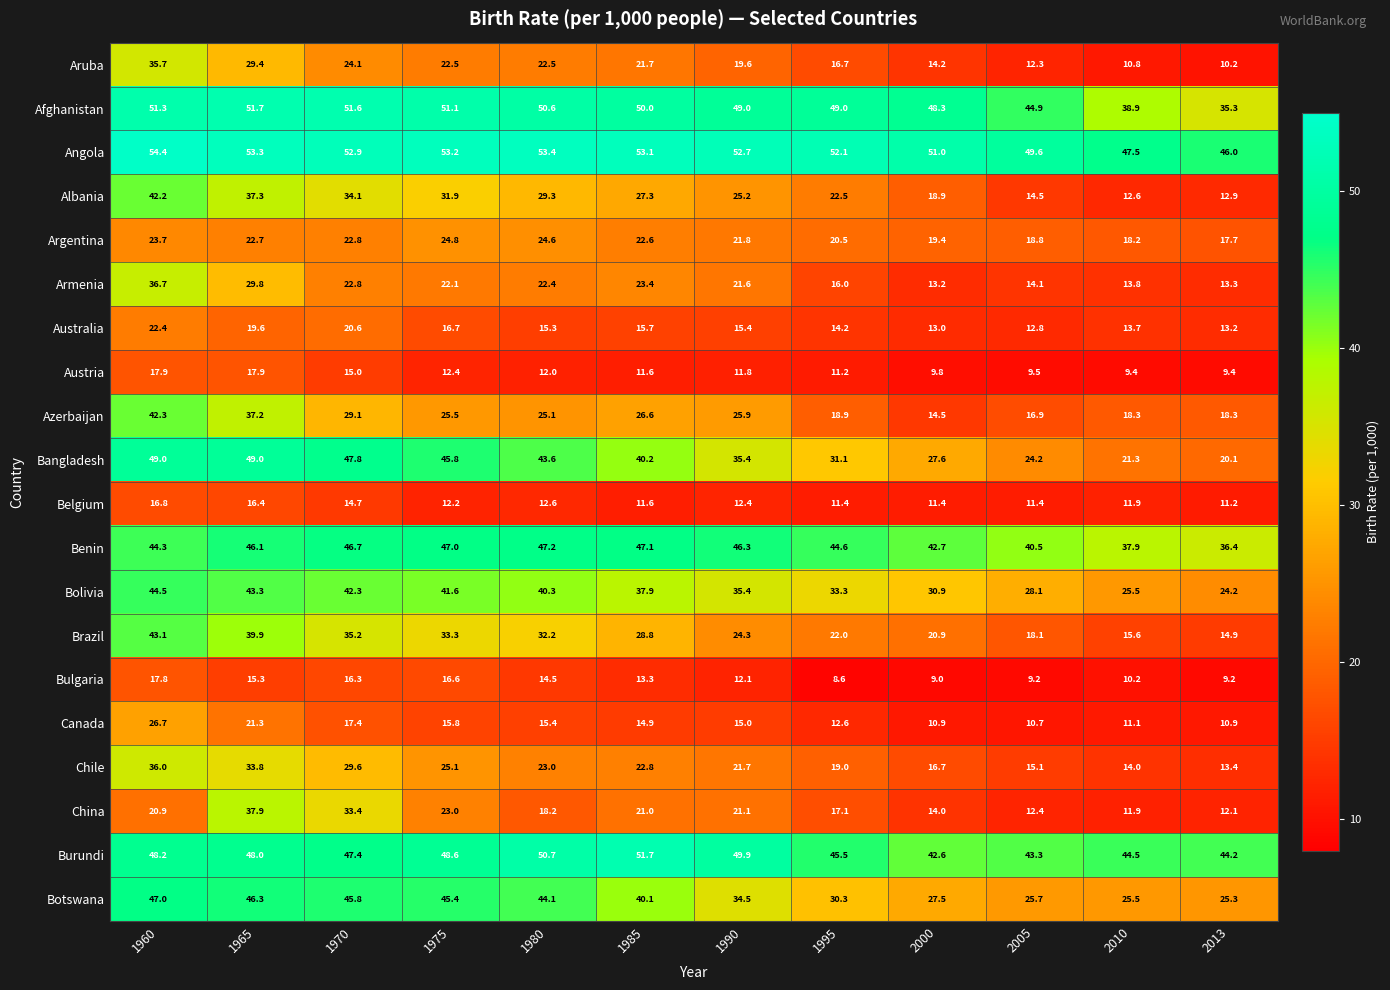

At which category is the sum across all series the highest?

1960